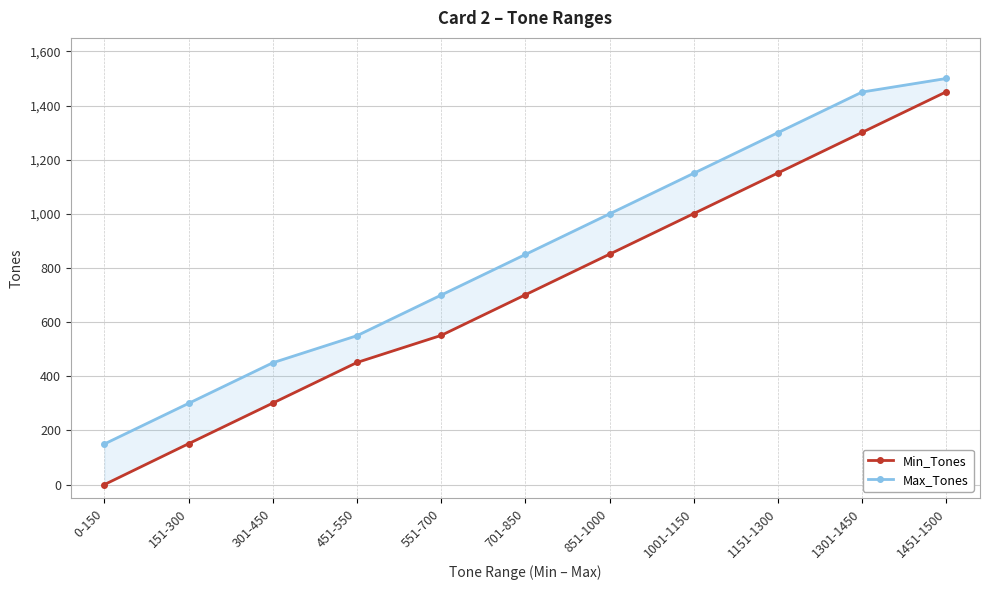

How many values in the Max_Tones series are below 850?

5